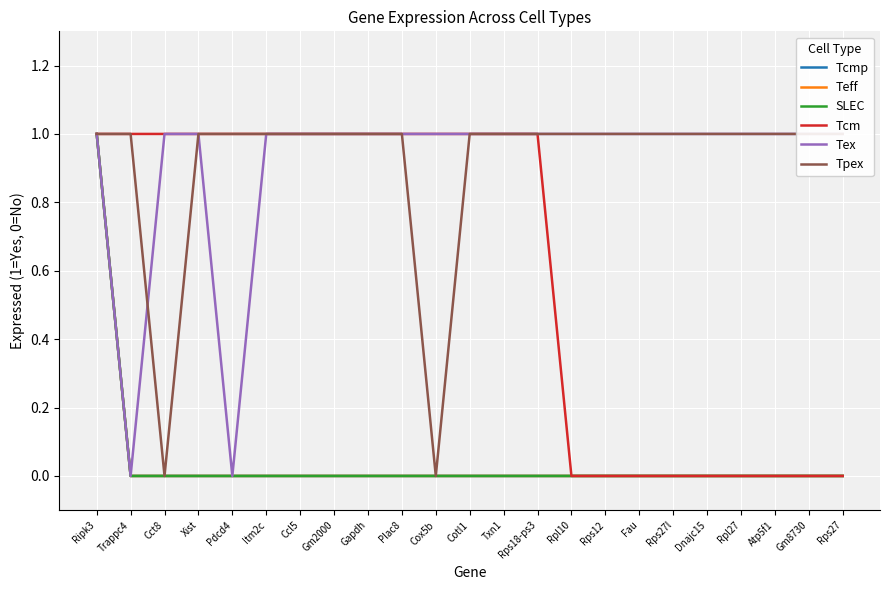

How many data points in Tcmp are above 0?

1